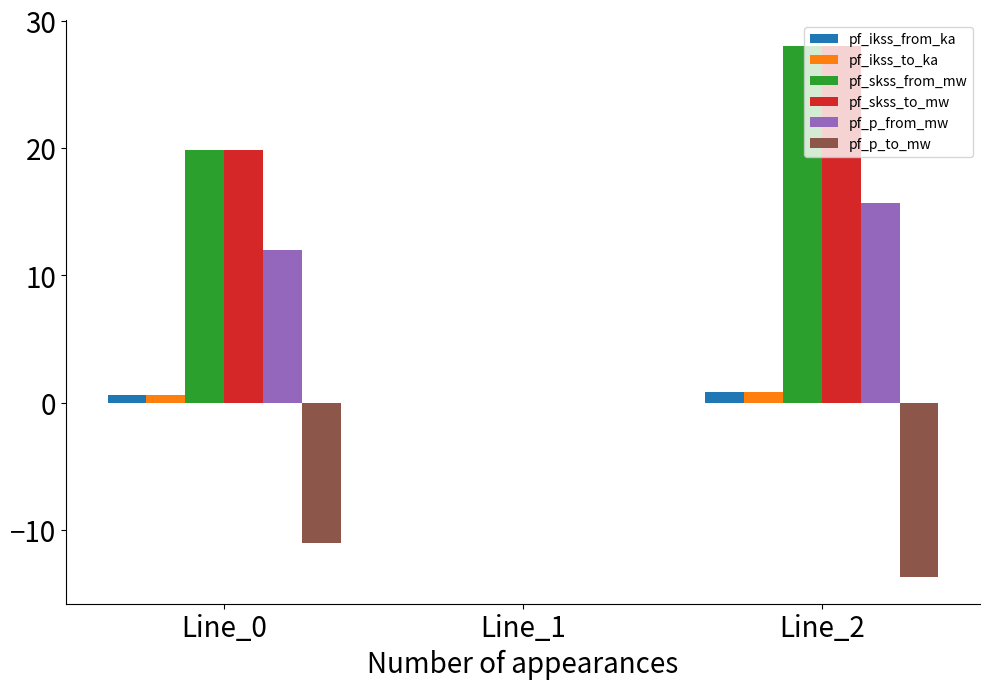

What is the maximum value shown in the chart?

28.0